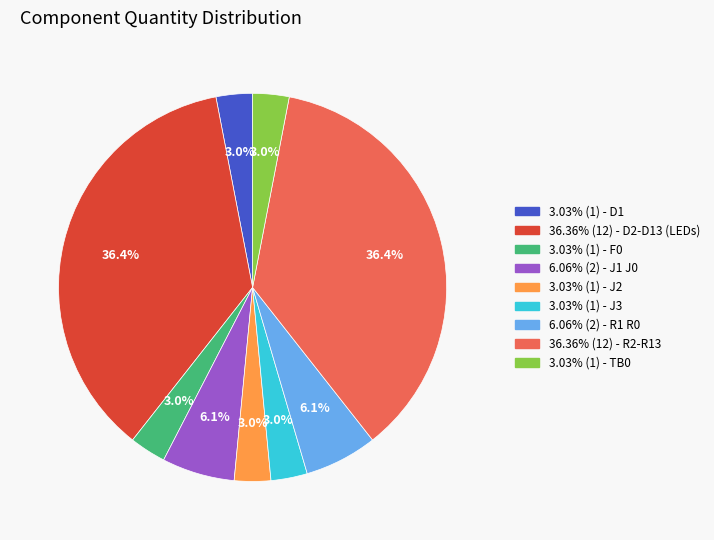

Does any single category account for the majority?

No